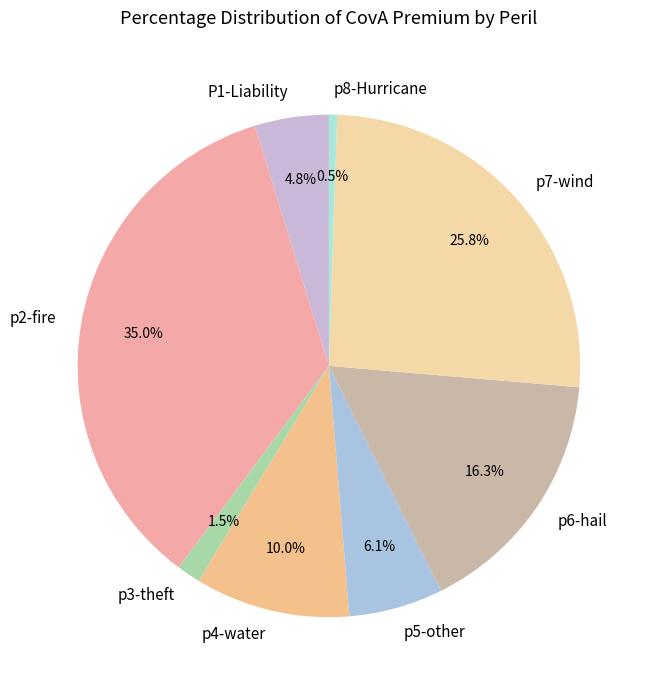

Rank the categories by value from lowest to highest.

p8-Hurricane, p3-theft, P1-Liability, p5-other, p4-water, p6-hail, p7-wind, p2-fire